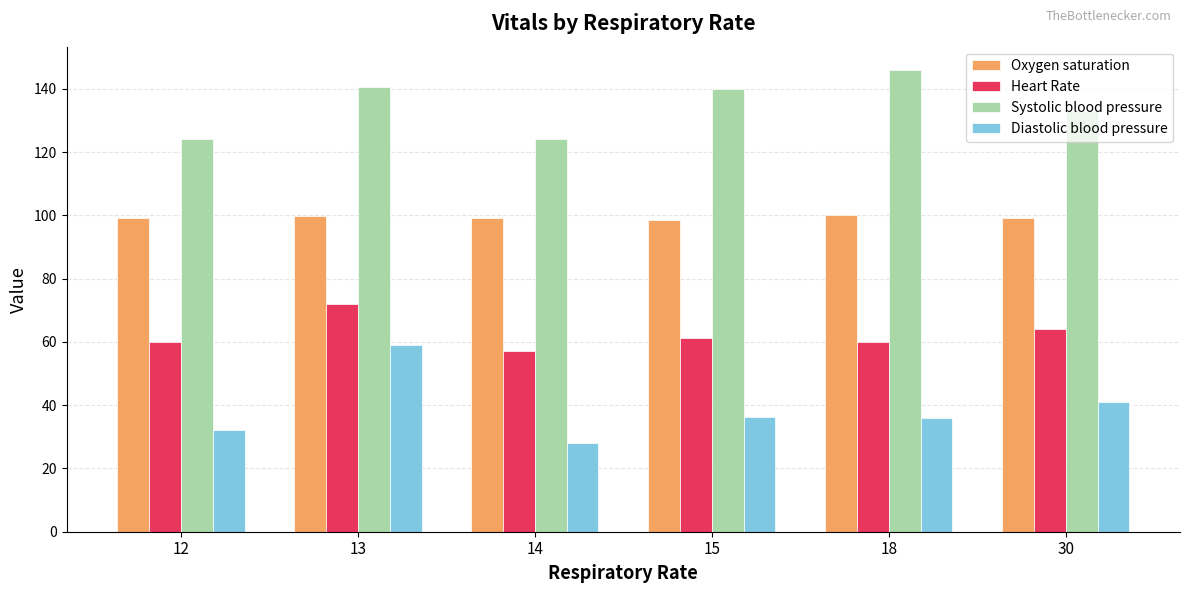

What is the difference between the highest and lowest values at 13?

81.7